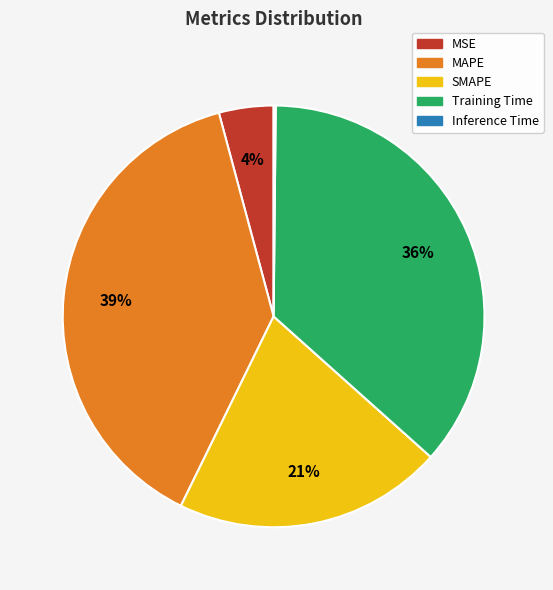

Which has a higher value, Training Time or MSE?

Training Time